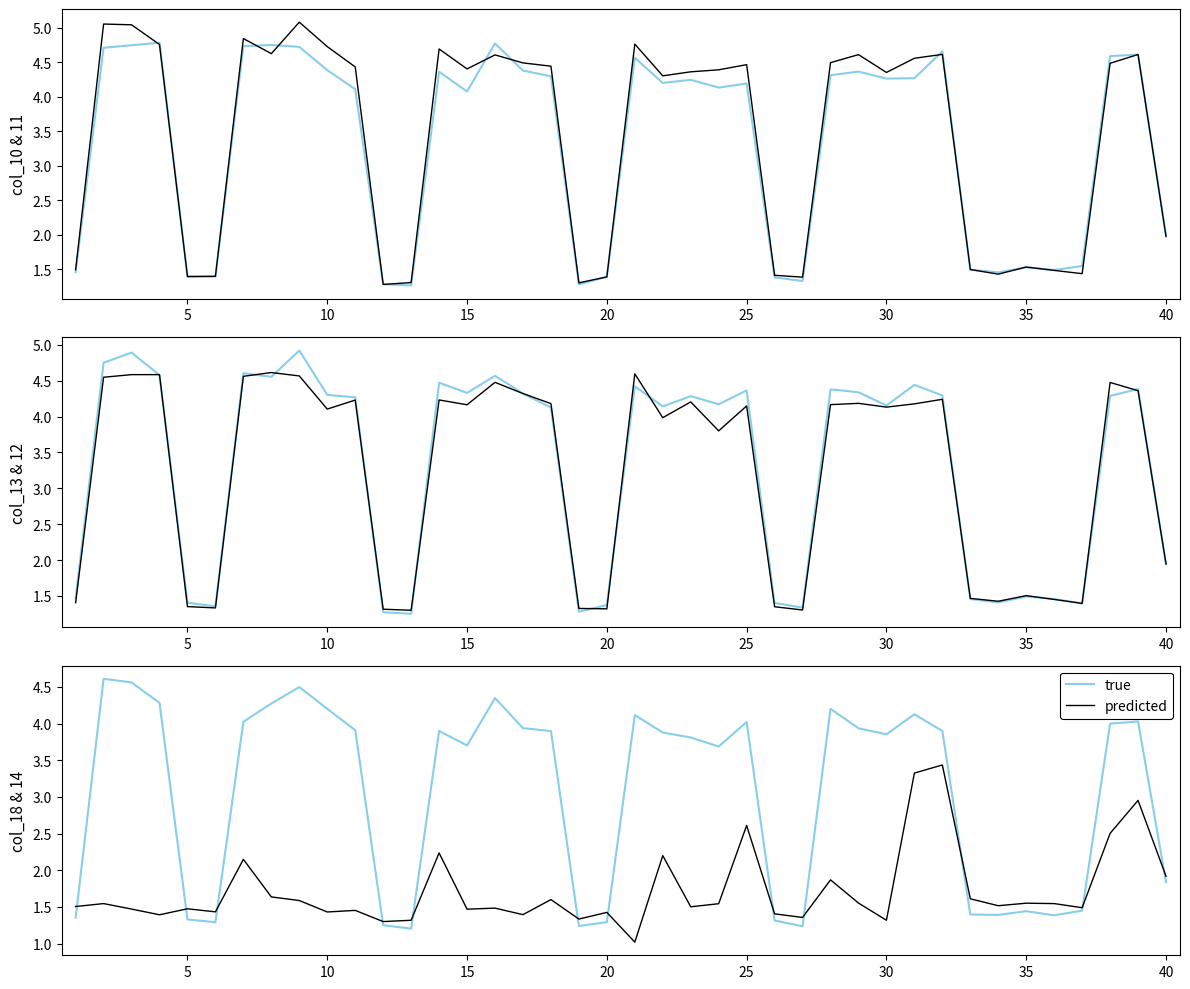

What is the spread (max minus min) of values at 15?

2.9